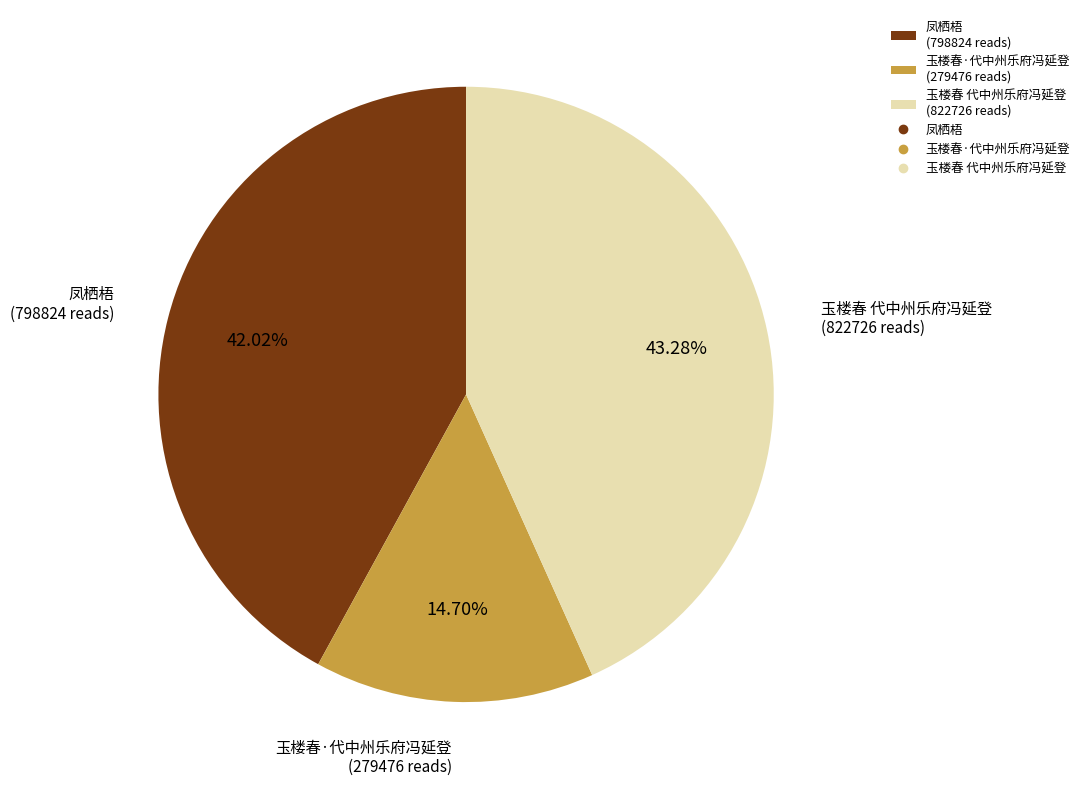

What is the ratio of the value at 凤栖梧 (798824 reads) to the value at 玉楼春 代中州乐府冯延登 (822726 reads)?

1.0